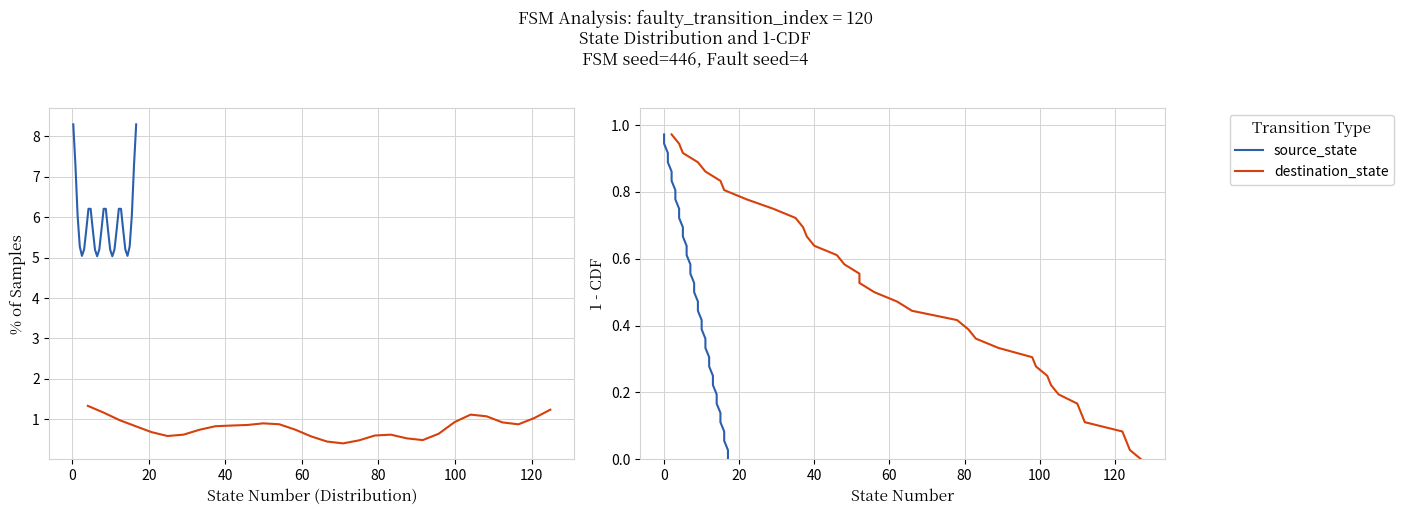

True or false: destination_state has more than 2 points higher than both neighbors.

False